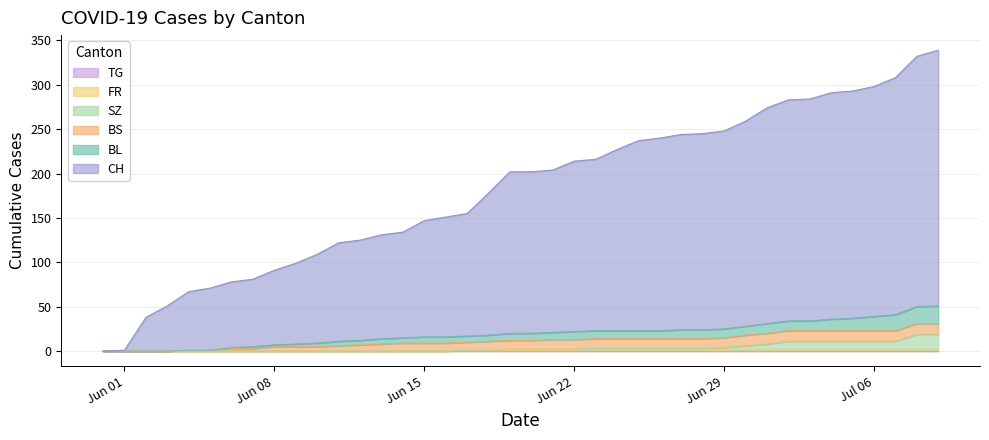

True or false: SZ and CH cross at least once.

False